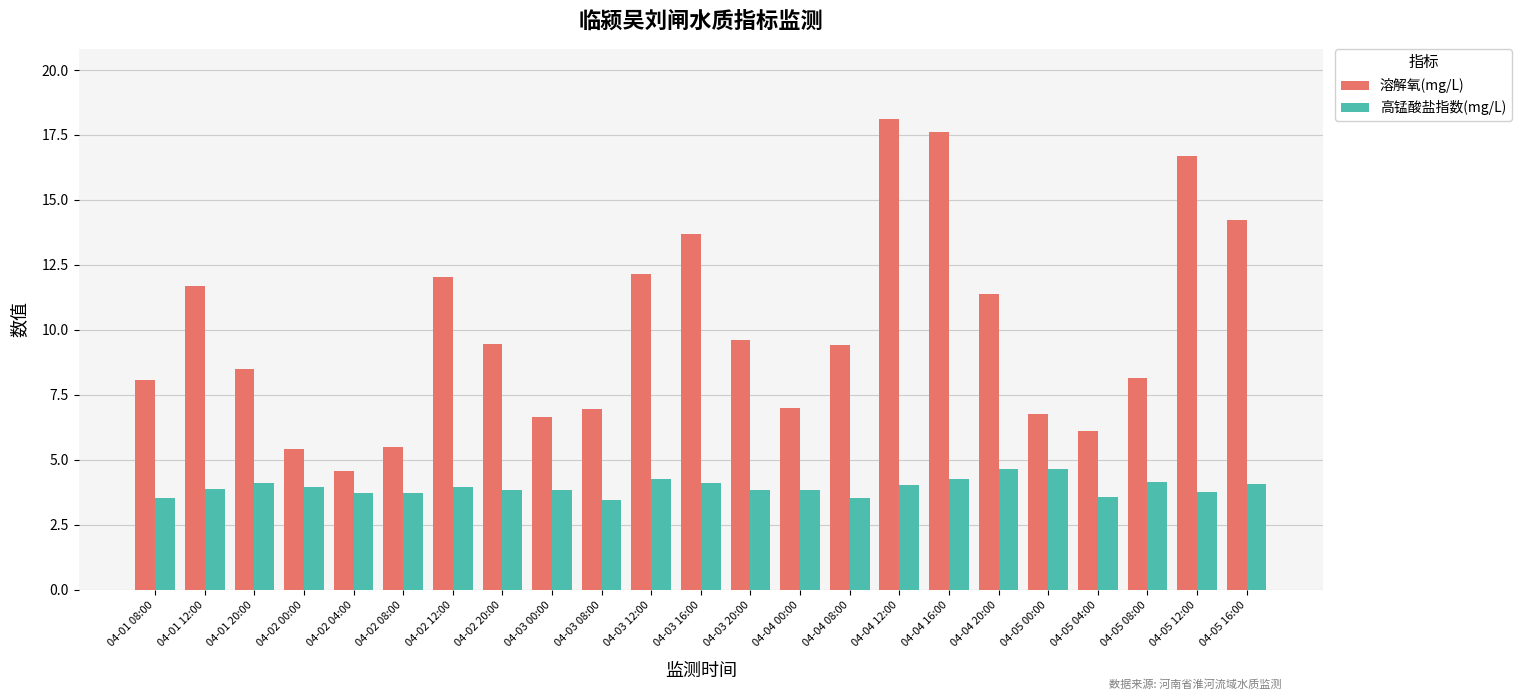

What is the greatest value displayed?

18.1